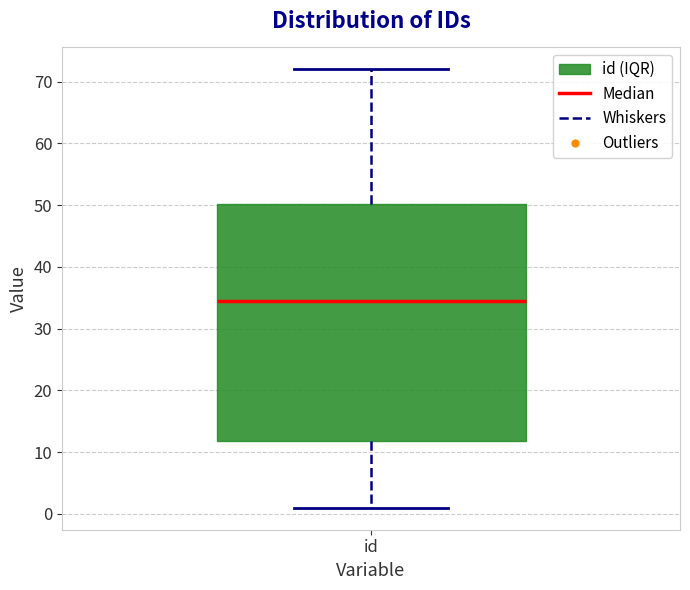

Read this box plot against the y-axis: the position of the median line, the range covered by the box, and the ends of both whiskers. The values are not printed on the chart, so give them approximately, as read against the axis.

median 35, box 12 to 50, whiskers 1 to 72